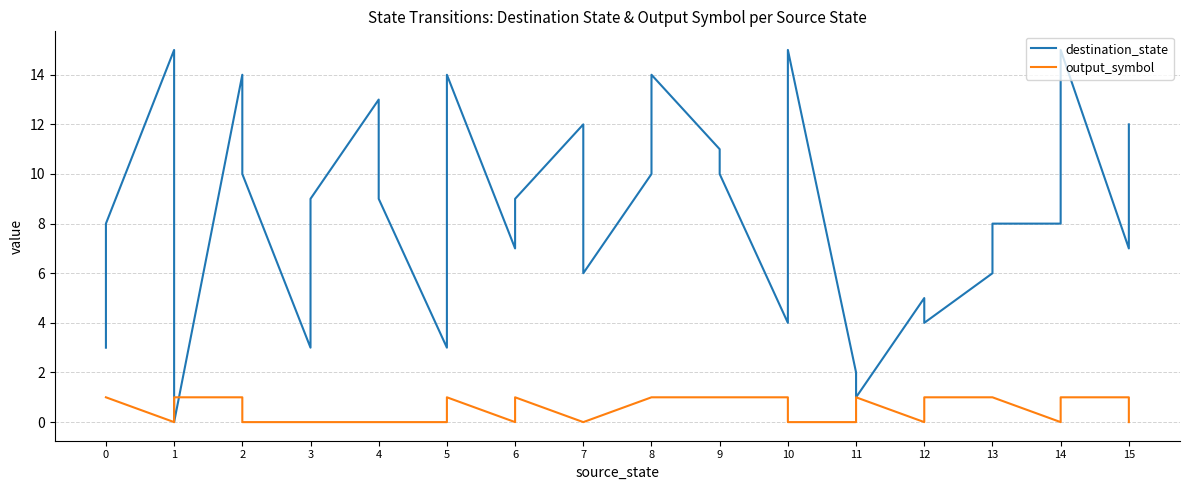

What is the value of the destination_state point at the 27th from the left?

6